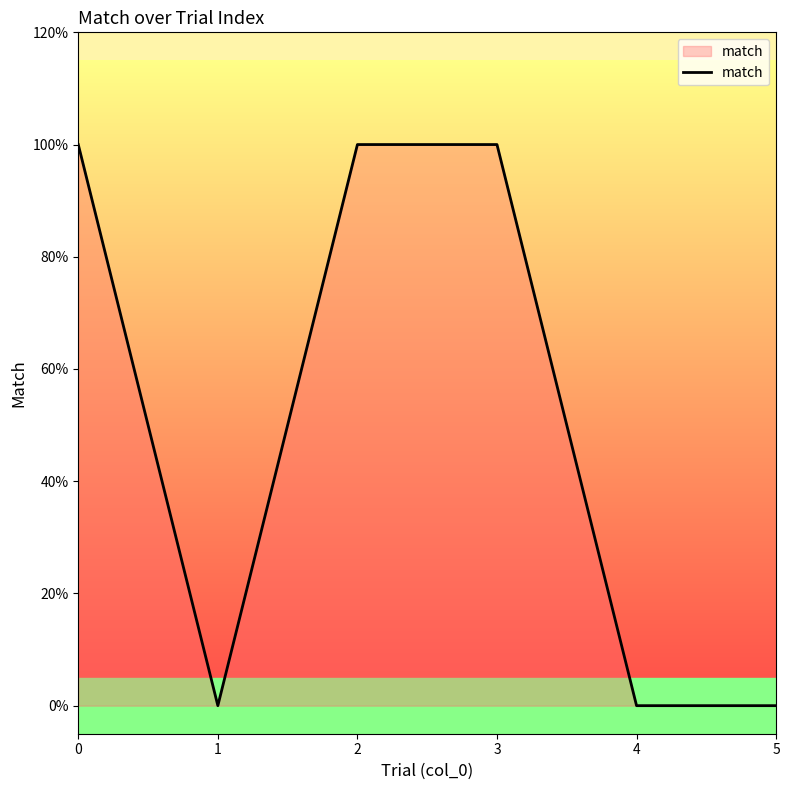

Count the values in the range 0 to 1.

6